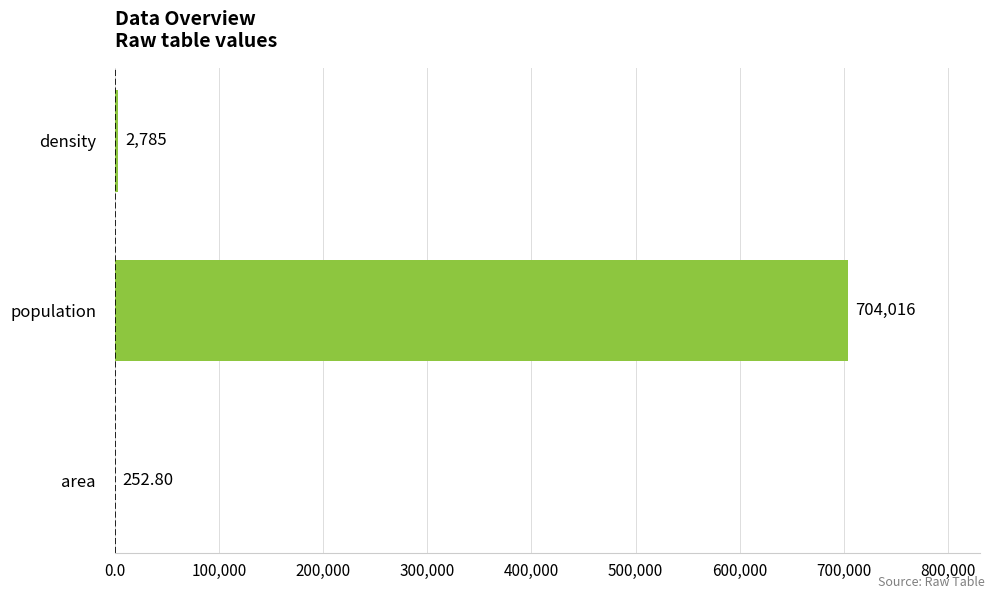

At which category does the chart reach its peak across all series?

population